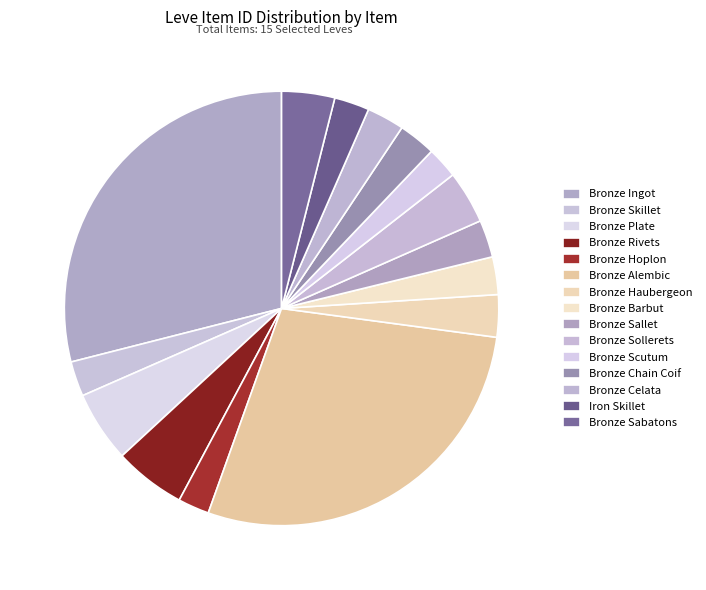

How many slices are in this pie chart?

15